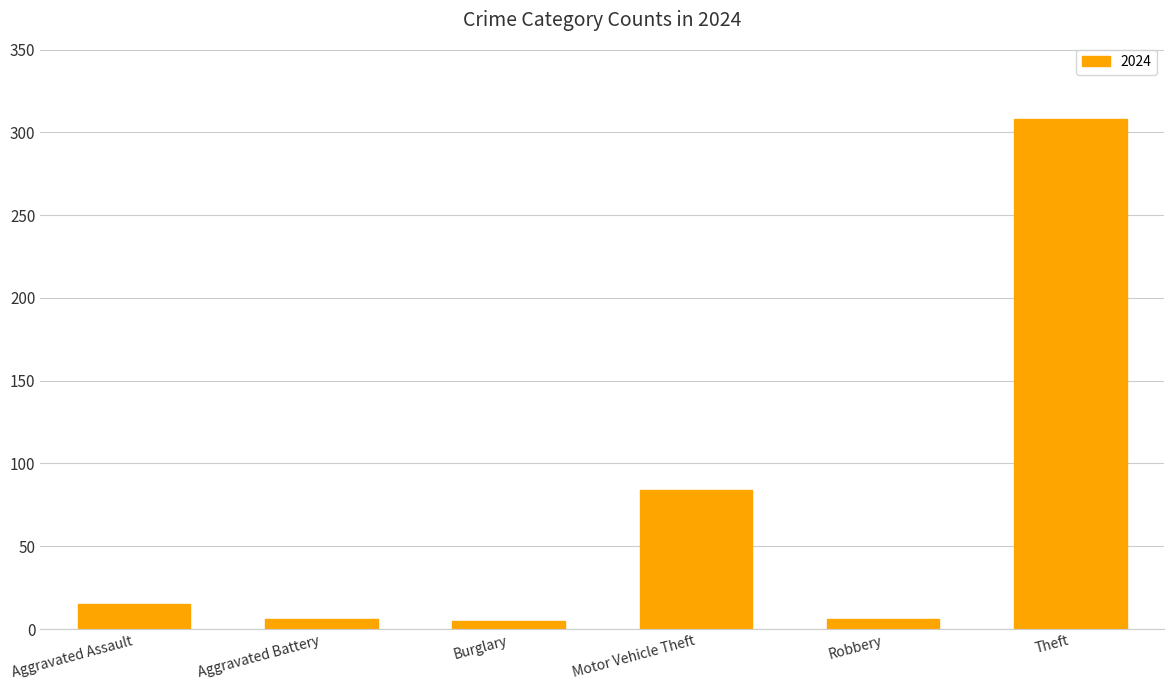

What is the greatest value displayed?

308